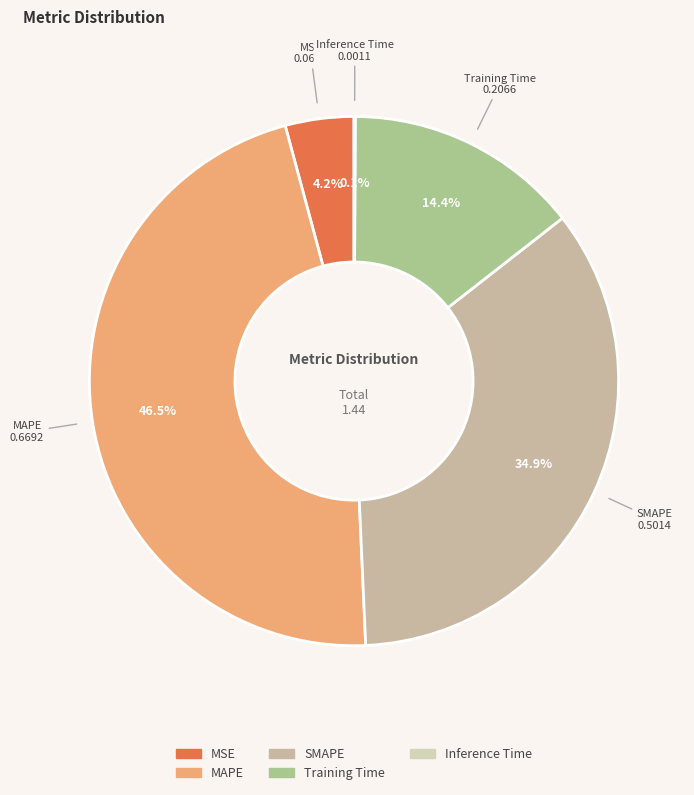

Between MAPE and Training Time, which is larger?

MAPE